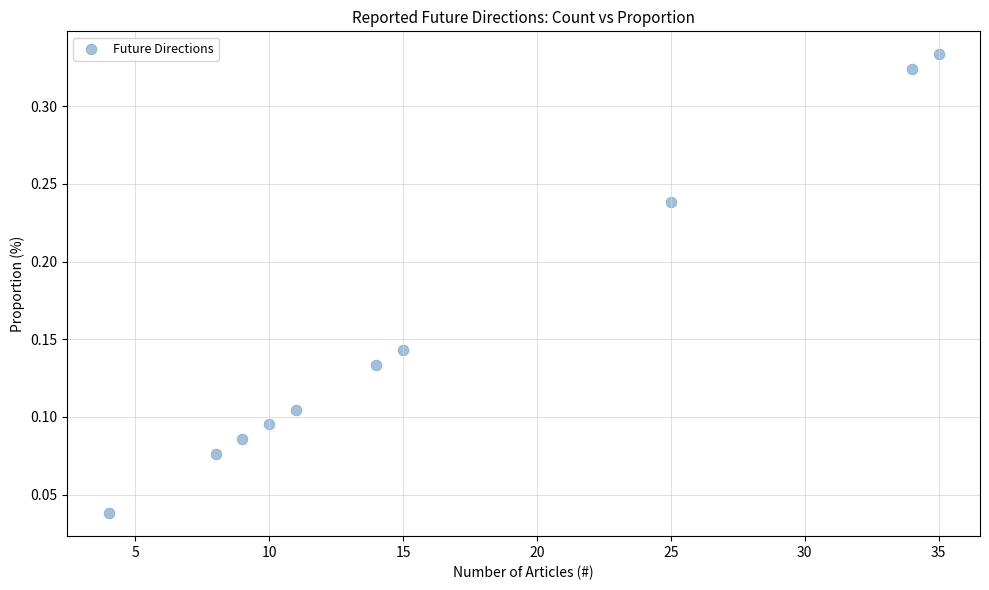

What is the range of X values (max minus min)?

31.0